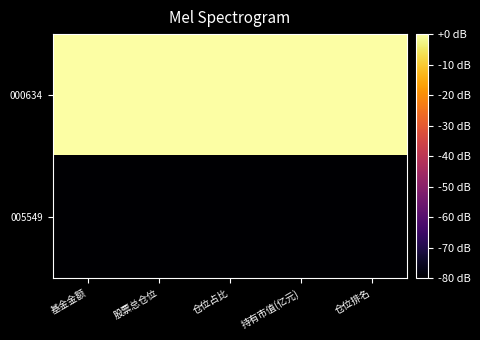

Which series has the largest total across all categories?

000634